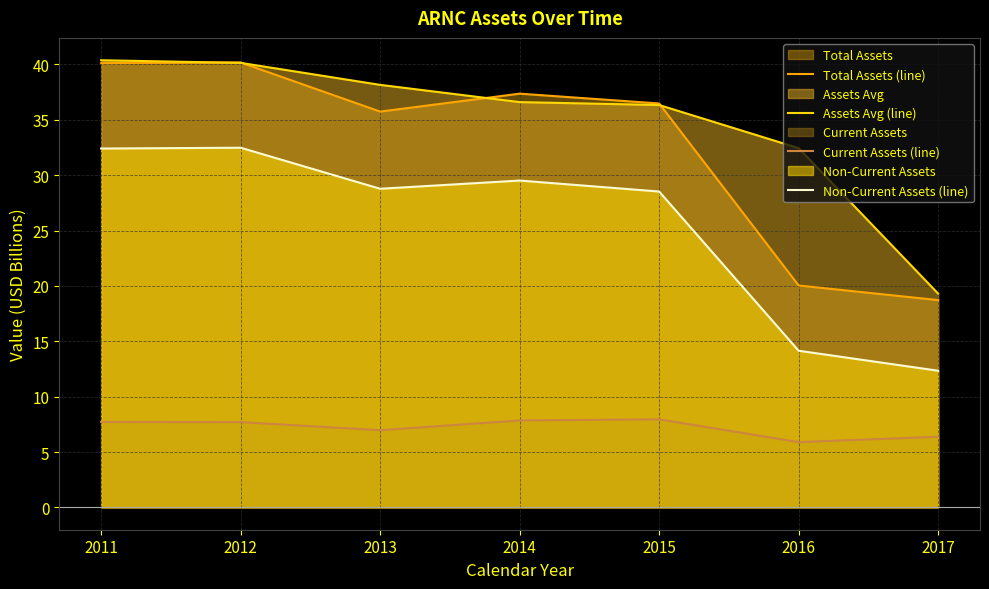

How many lines are shown in the chart?

4